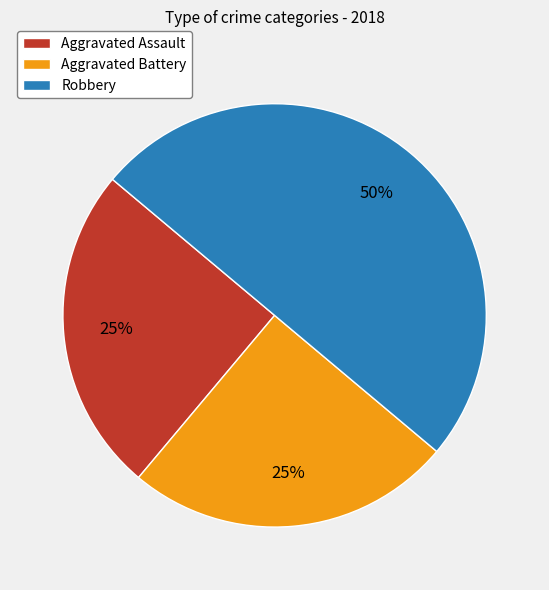

Approximately how many times larger is the value at Robbery compared to Aggravated Battery?

2.0